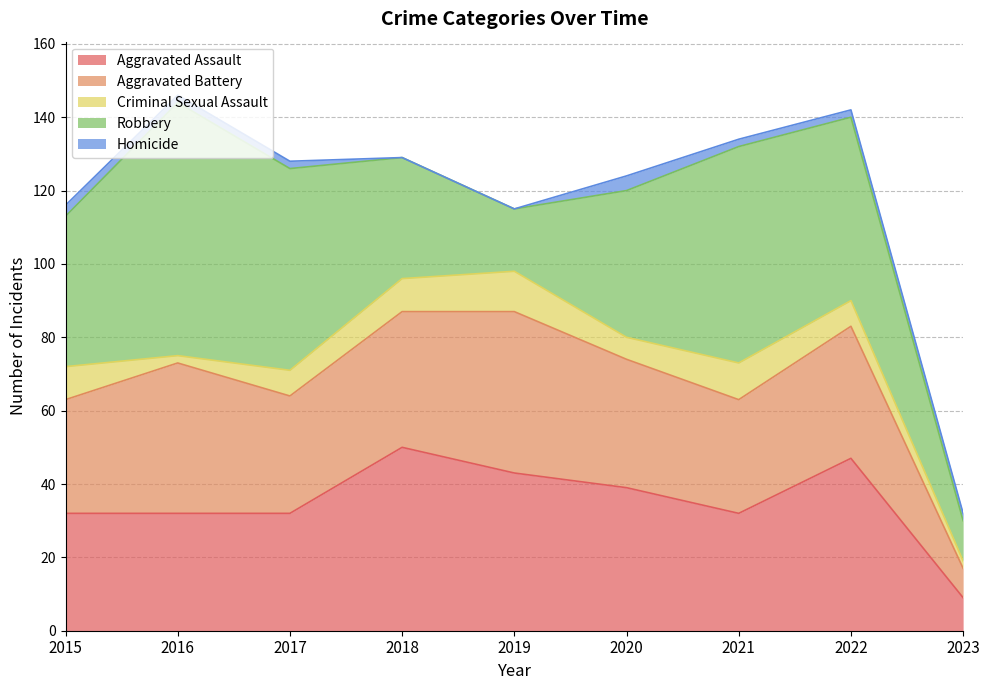

Which series changed the most between 2015 and 2018?

Aggravated Assault